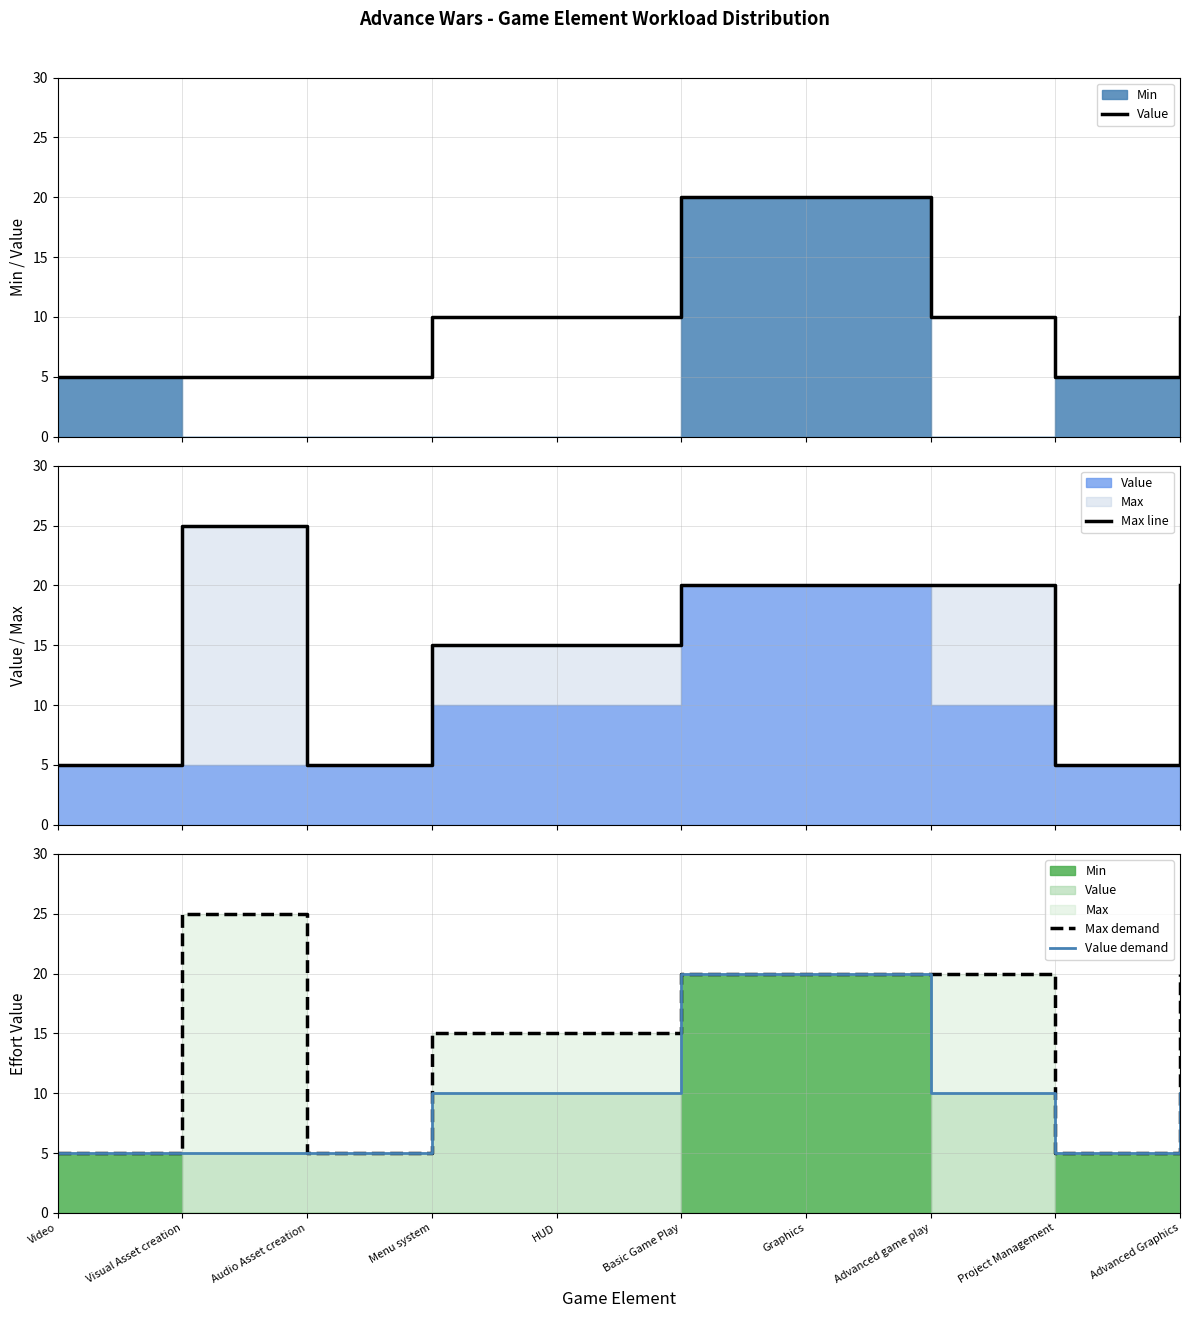

Which series has the largest total across all categories?

Max line